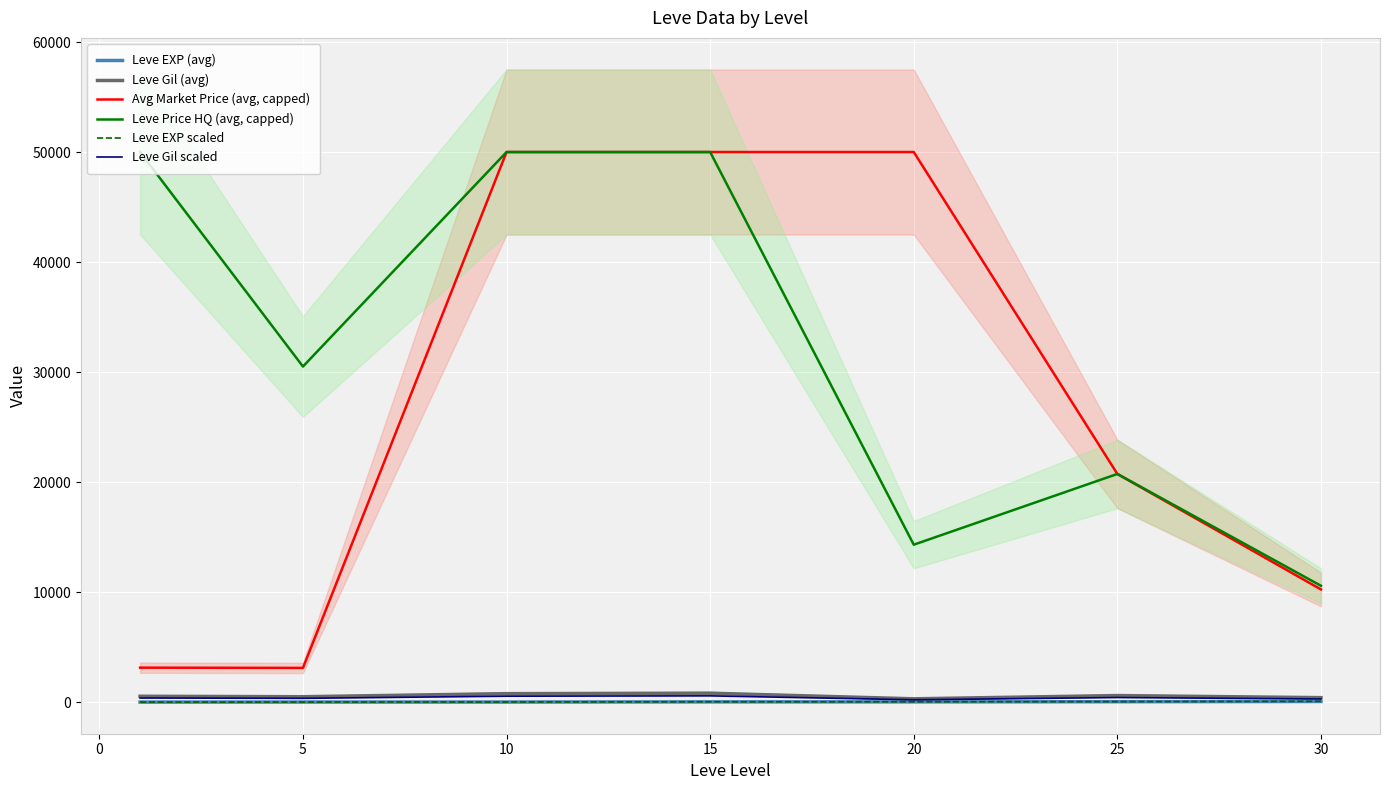

True or false: Leve EXP (avg) and Avg Market Price (avg, capped) cross at least once.

False